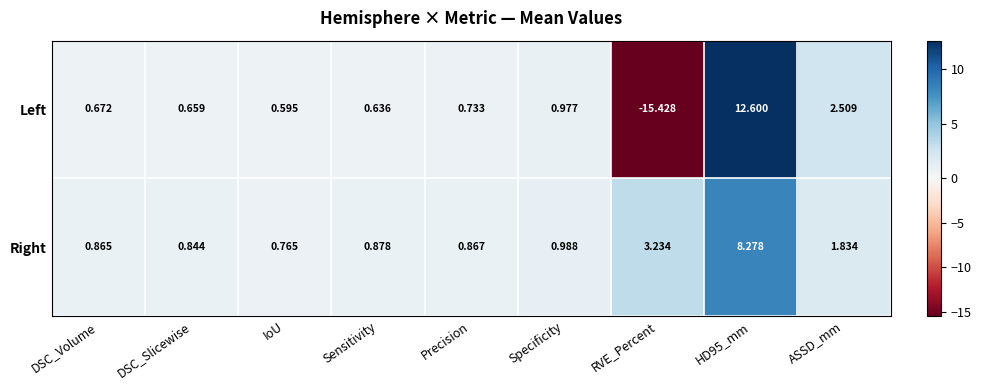

Is the value of Right at Specificity greater than the value of Left at RVE_Percent?

Yes